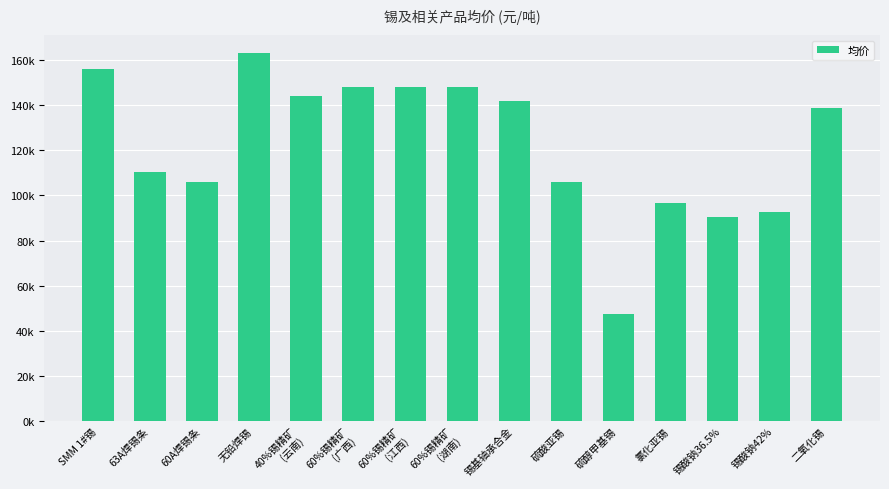

What is the change in value from 60%锡精矿
(湖南) to 硫醇甲基锡?

-100750